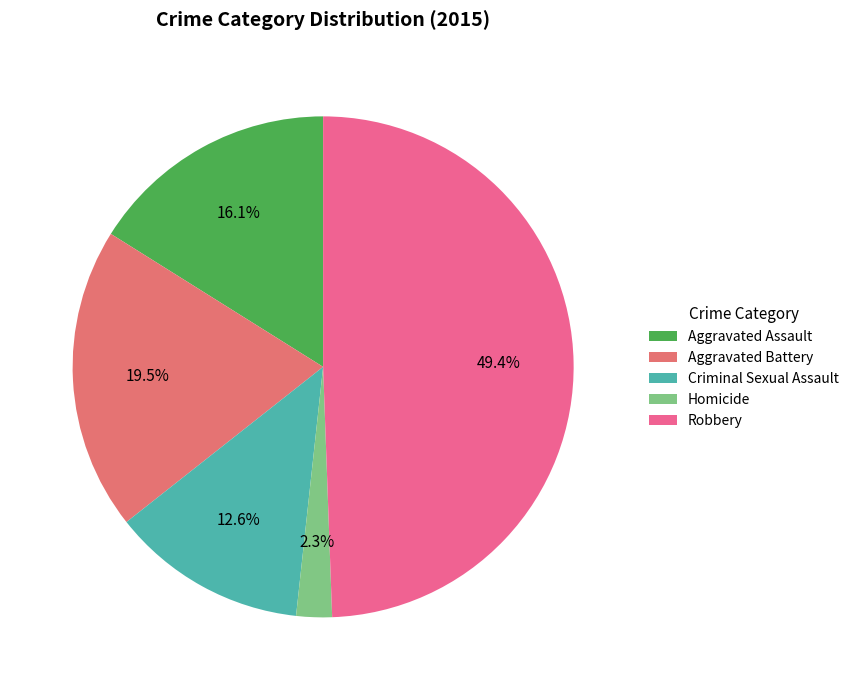

Rank the categories by value from lowest to highest.

Homicide, Criminal Sexual Assault, Aggravated Assault, Aggravated Battery, Robbery